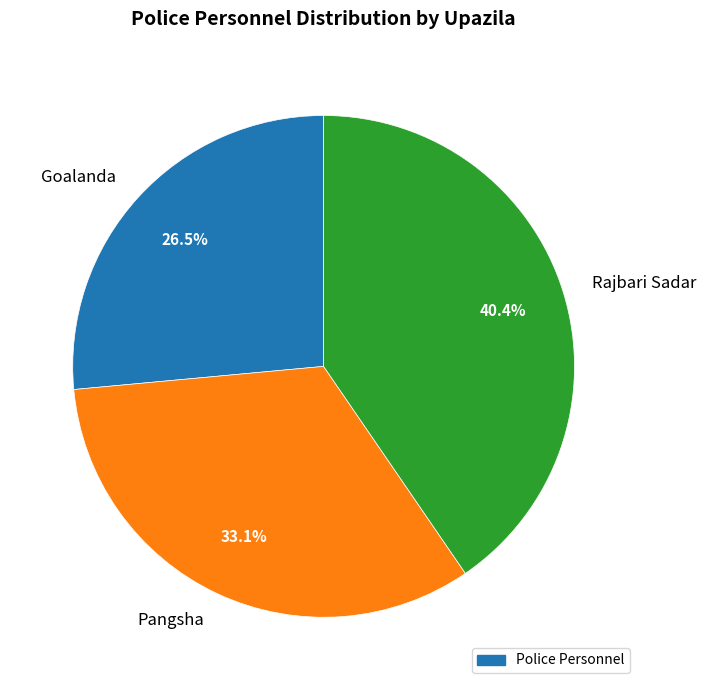

To the nearest percent, what percentage of the pie is Pangsha?

33%